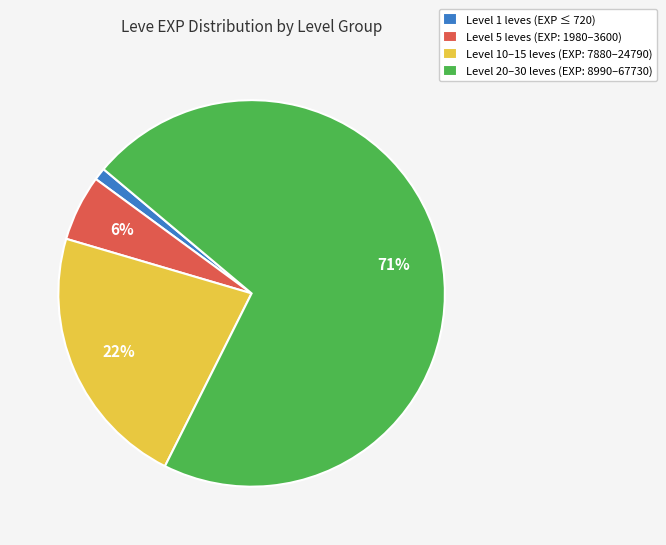

Which slice is the largest?

Level 20–30 leves (EXP: 8990–67730)